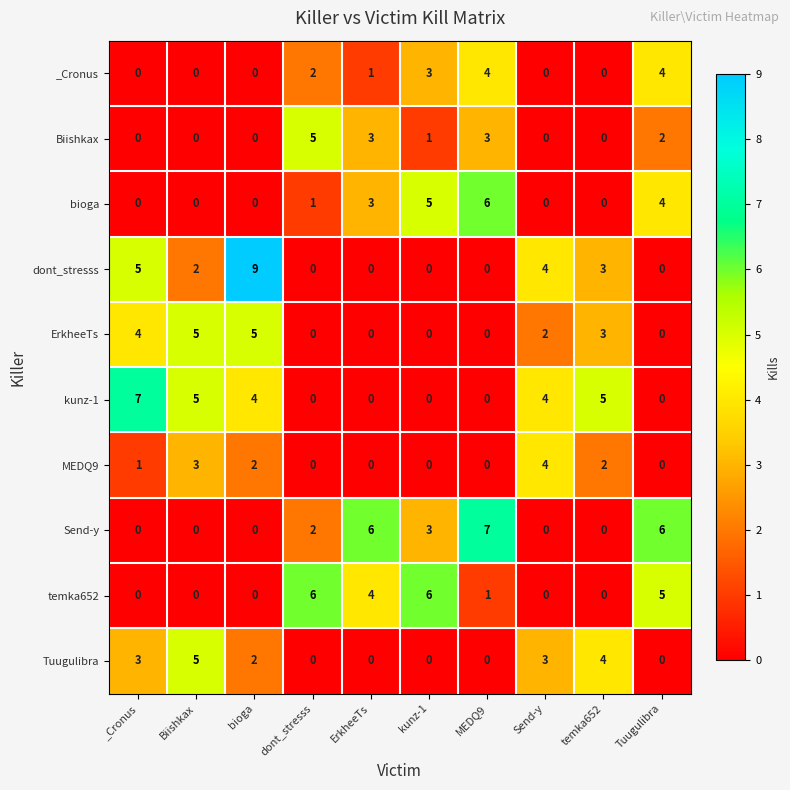

At which category is the sum across all series the highest?

bioga